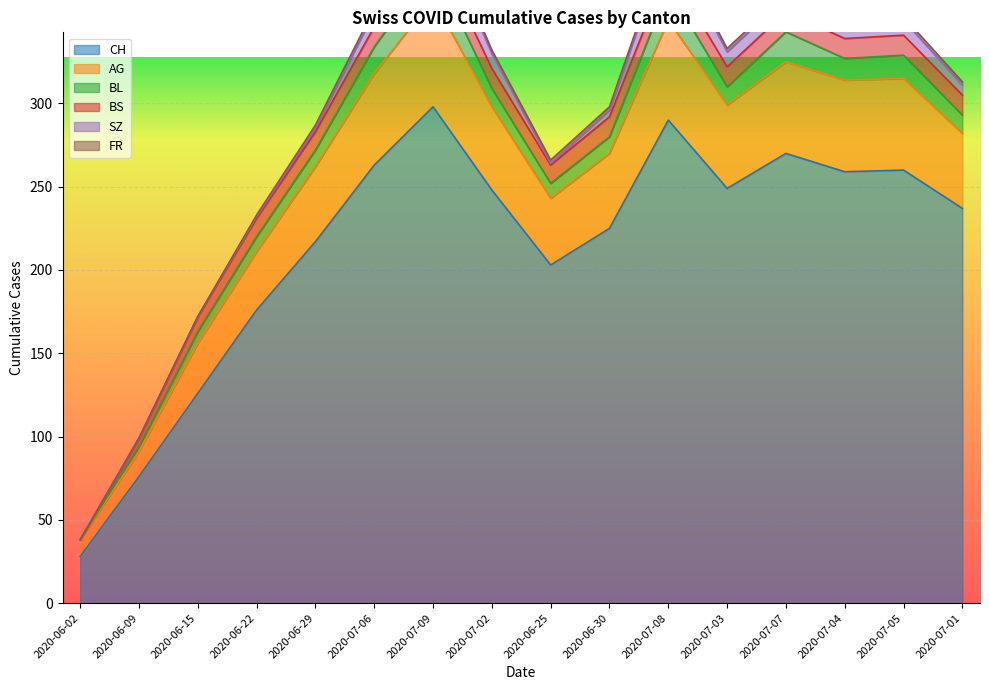

Reading left to right, list all the values displayed in this chart.

CH: 28	76	126	176	217	263	298	248	203	225	290	249	270	259	260	237
AG: 10	15	30	35	45	55	65	50	40	45	60	50	55	55	55	45
BL: 0	3	7	9	10	16	20	11	9	10	19	11	18	13	14	11
BS: 0	5	9	11	11	12	12	12	11	12	12	12	12	12	12	12
SZ: 0	0	0	1	2	9	17	9	1	4	17	9	9	9	9	6
FR: 0	0	0	1	2	2	2	2	2	2	2	2	2	2	2	2